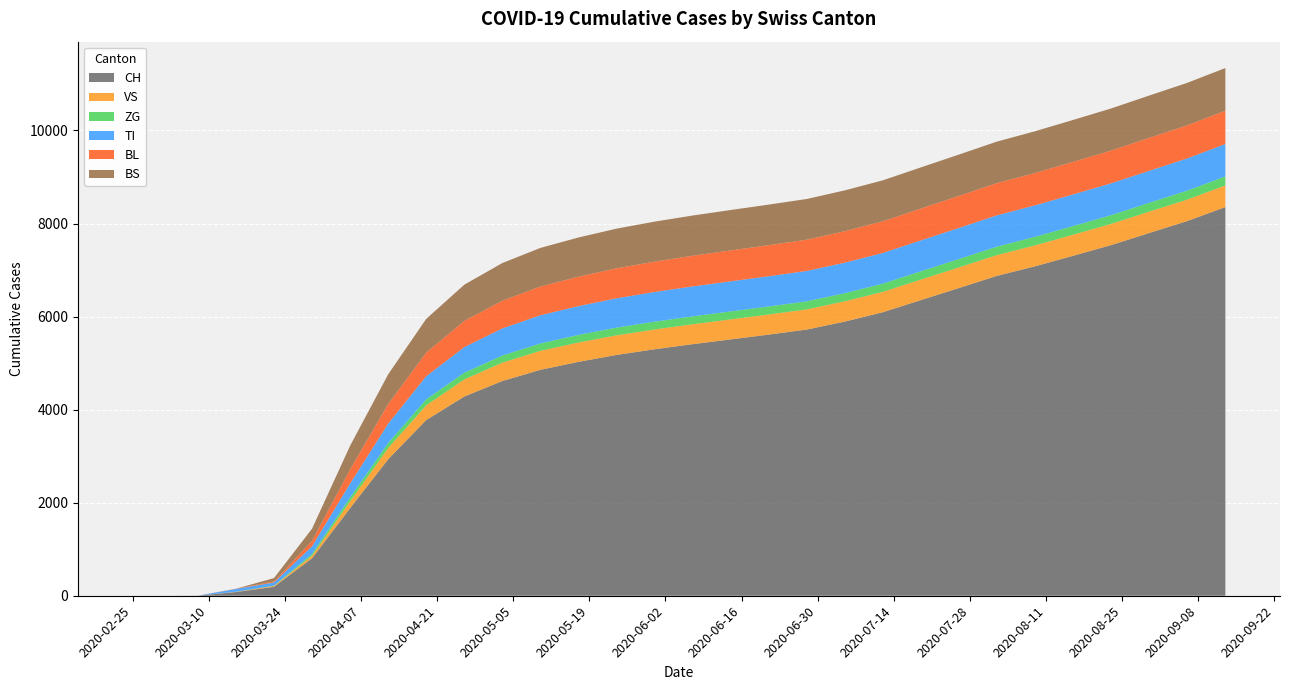

Reading left to right, what are all the values shown in this chart?

CH: 0	0	3	79	192	806	1883	2934	3776	4282	4615	4856	5027	5176	5298	5407	5510	5613	5721	5893	6094	6355	6614	6876	7081	7307	7537	7797	8054	8354
VS: 0	0	0	6	19	54	147	240	317	368	395	408	416	421	425	428	430	432	434	436	438	441	444	447	450	453	456	459	462	465
ZG: 0	0	0	0	5	39	82	107	128	143	153	159	163	166	168	170	171	172	173	174	176	178	180	182	184	186	188	190	192	194
TI: 0	0	0	61	70	165	300	418	497	551	583	605	619	630	638	643	647	650	653	656	660	664	668	672	676	680	684	688	692	696
BL: 0	0	0	5	21	115	303	420	508	563	595	618	632	644	652	659	664	668	672	676	680	684	688	692	696	700	704	708	712	716
BS: 0	0	0	0	73	263	509	640	725	778	810	830	843	853	860	865	869	872	875	878	881	885	889	893	897	901	905	909	913	917